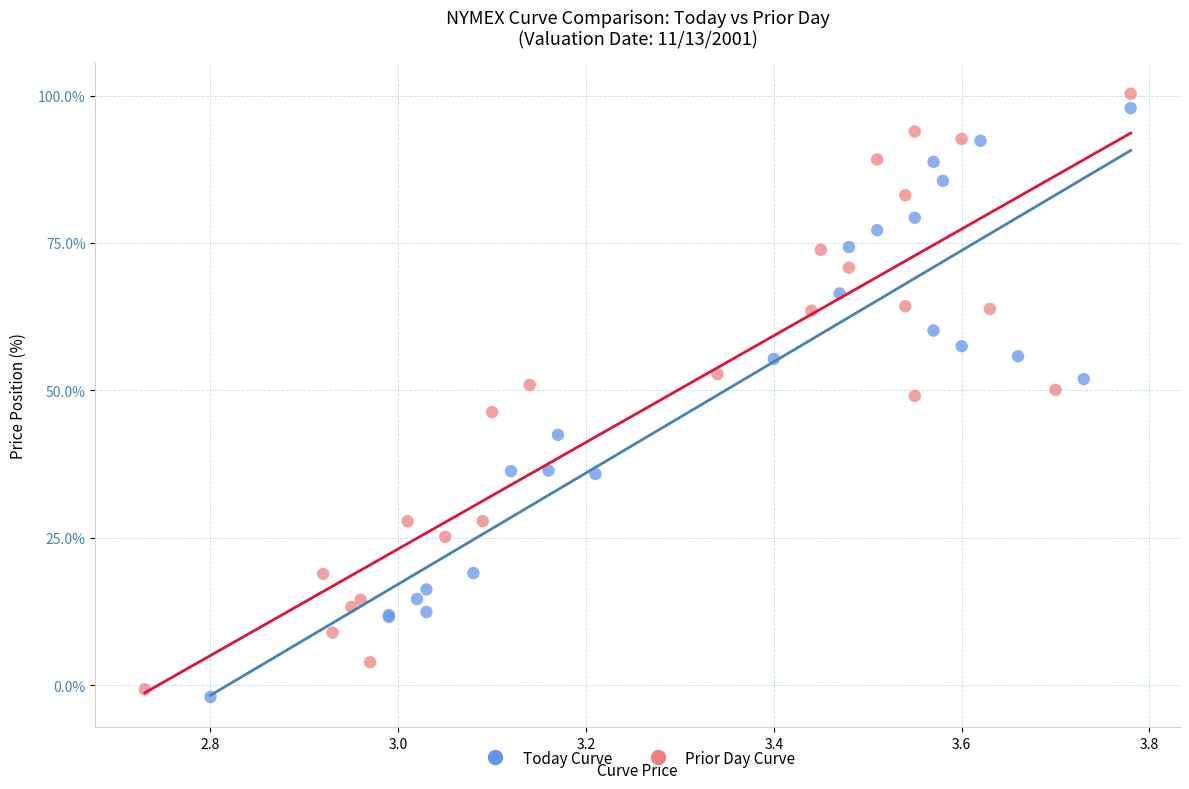

Which series has the widest spread of Y values?

Prior Day Curve